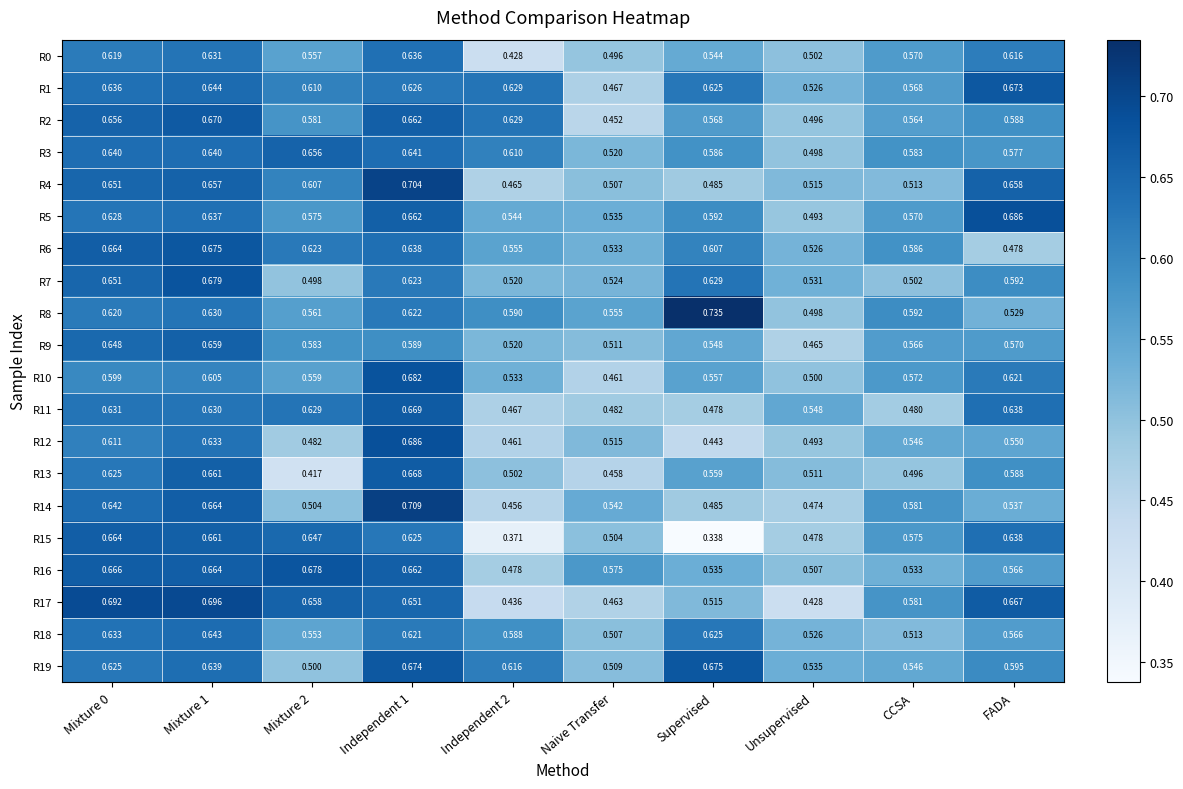

Is the value of R13 at CCSA greater than the value of R5 at CCSA?

No